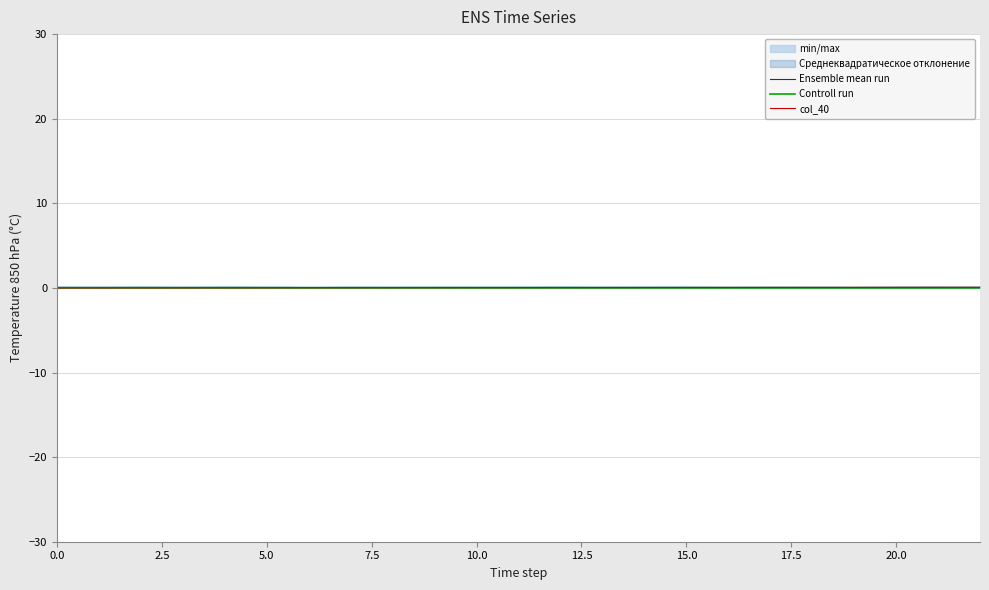

What is the sum of all Ensemble mean run values?

0.3